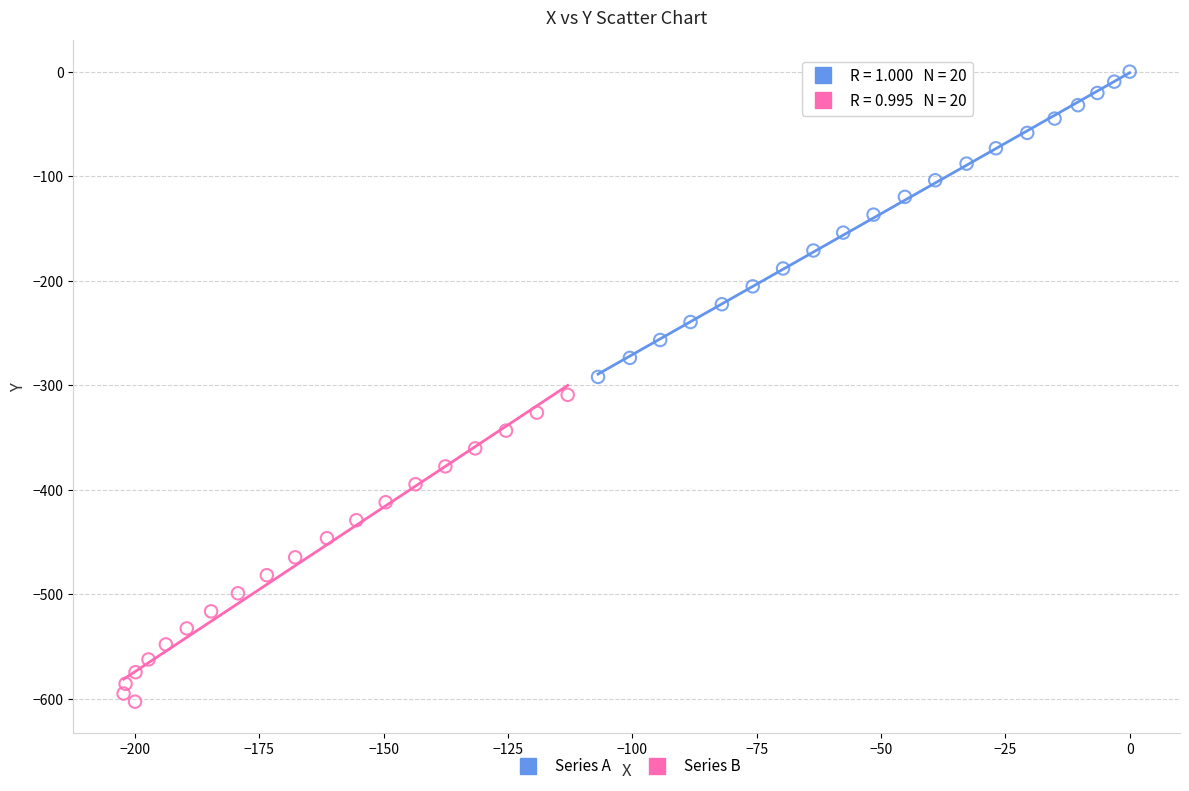

Which series reaches the maximum Y coordinate?

Series A